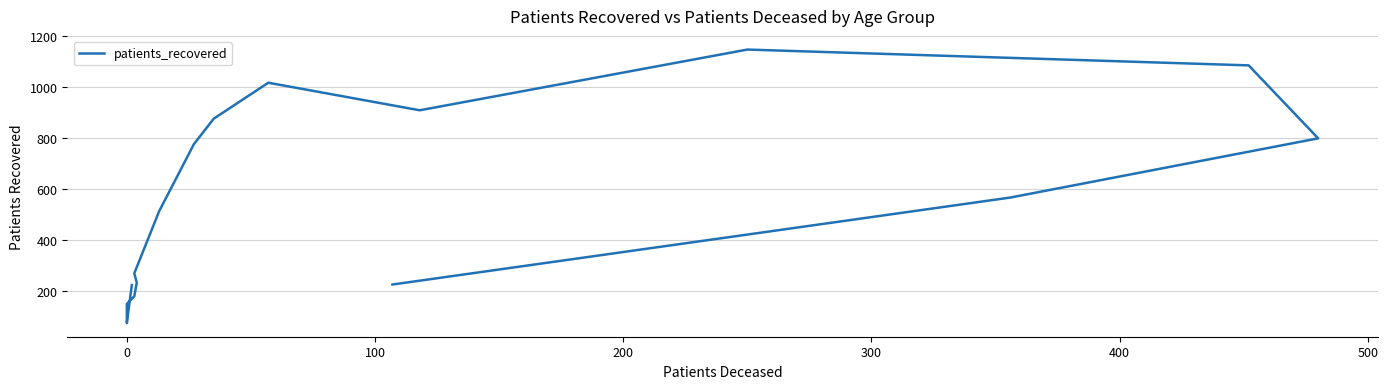

True or false: there are more than 0 points higher than both neighbors.

True